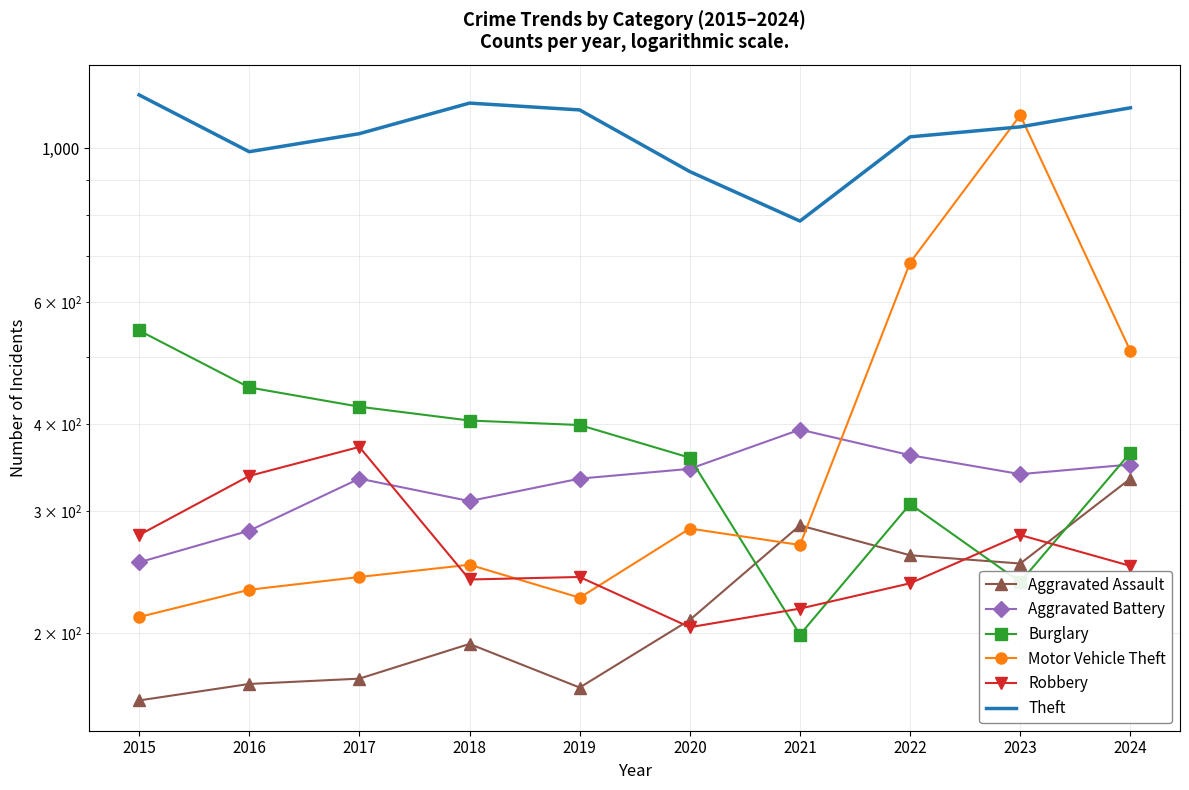

What is the difference between the second highest and minimum values in the Theft series?

376